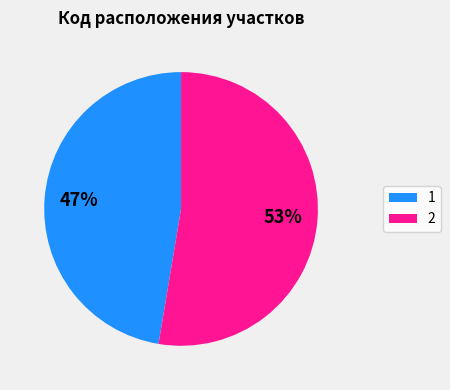

To the nearest percent, what is the combined percentage of 1 and 2?

100%